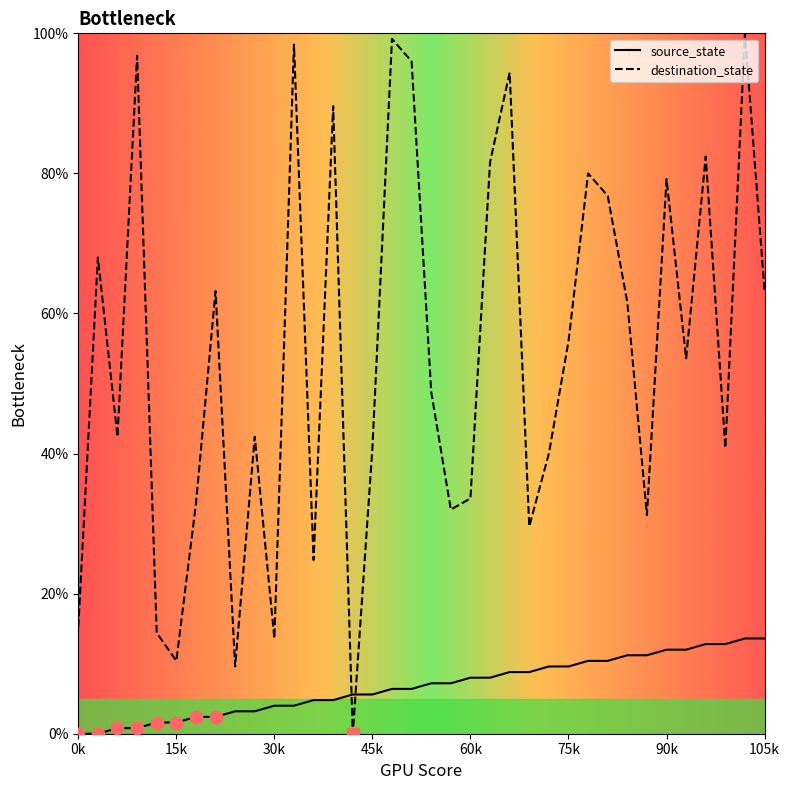

Does the chart display data point markers on the line(s)?

No